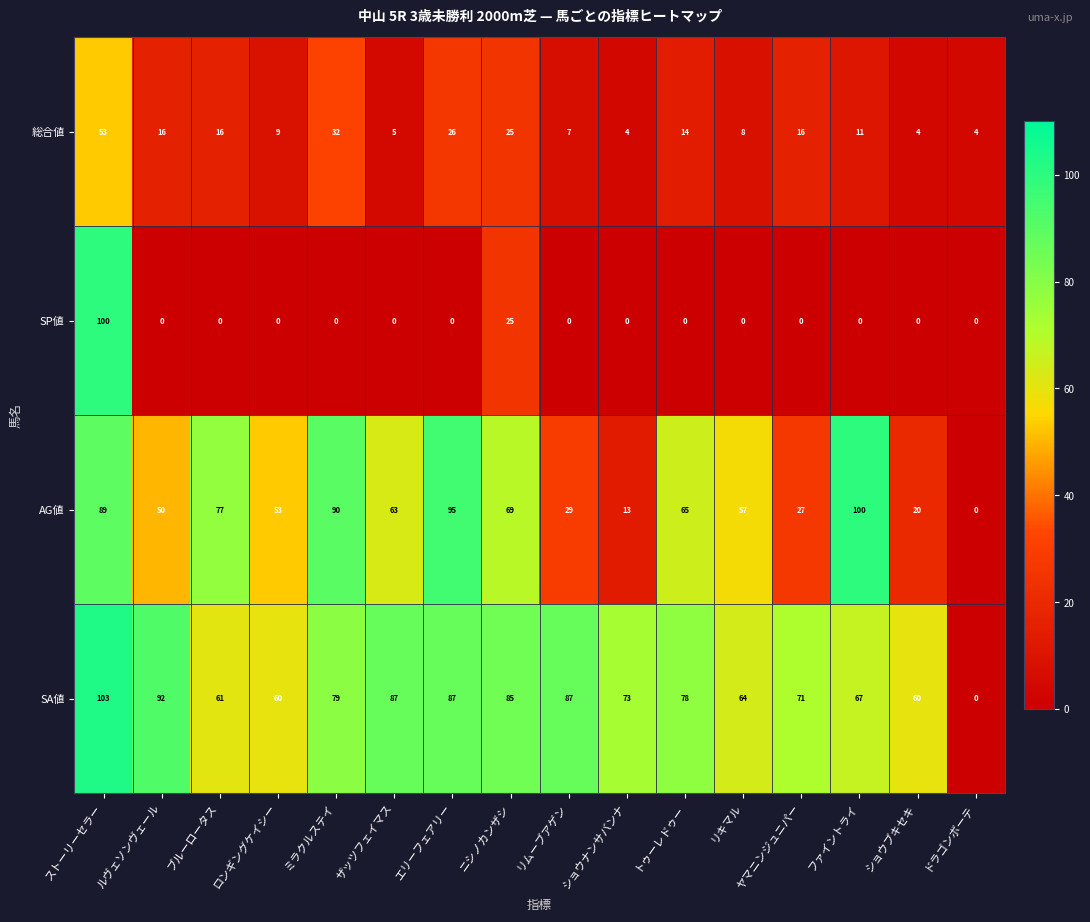

What is the average value of the SA値 series?

72